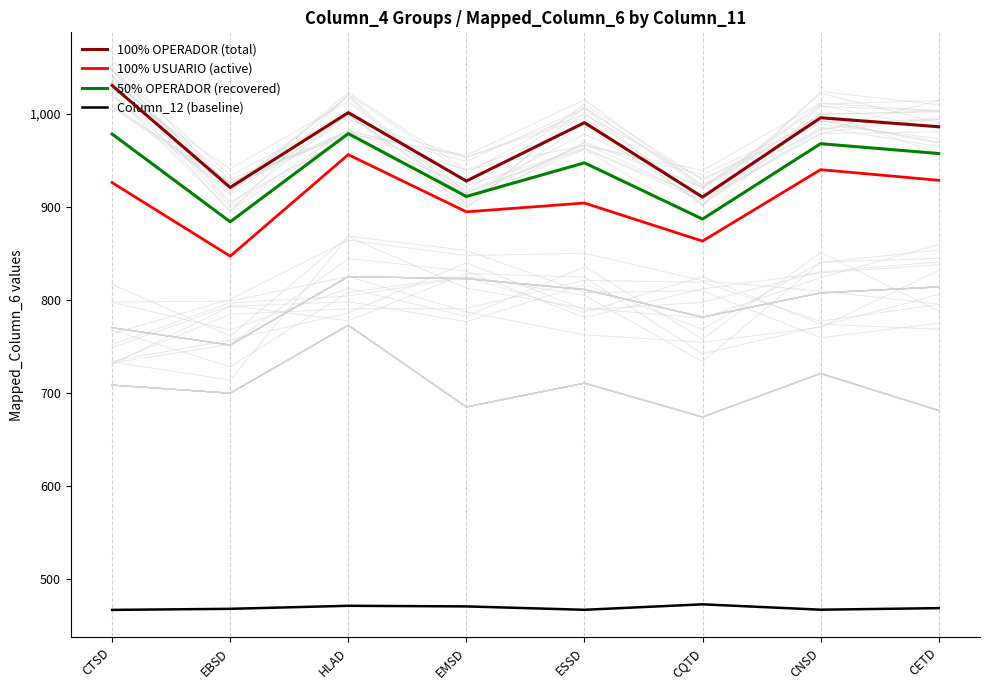

Which series has the largest range (max minus min)?

100% OPERADOR (total)